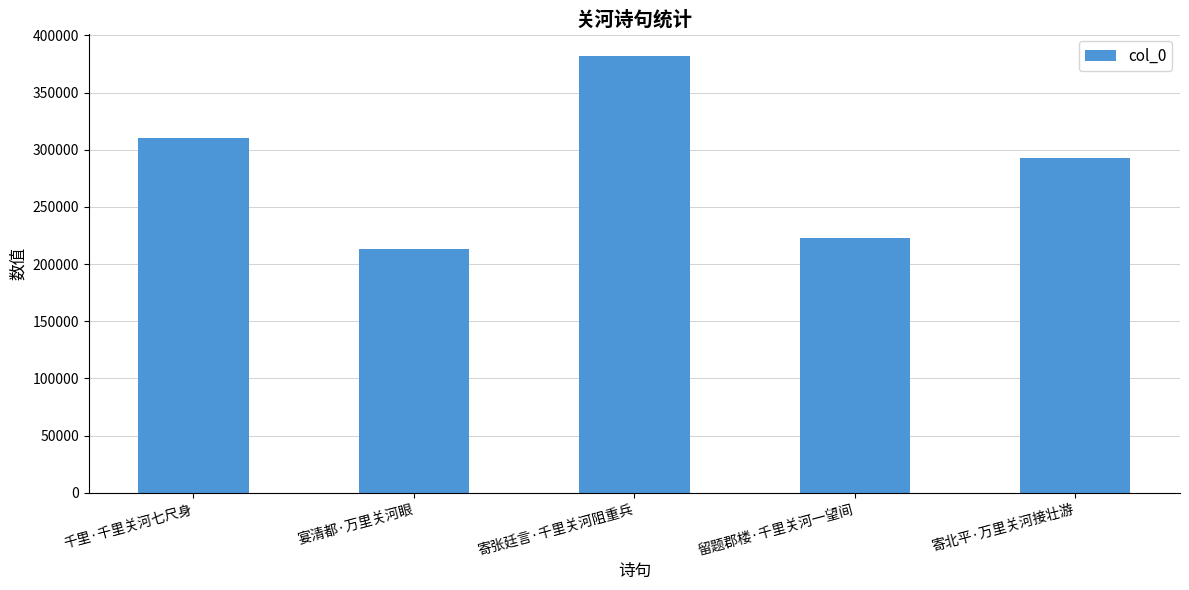

True or false: the data shows 52838 at 留题郡楼·千里关河一望间.

False